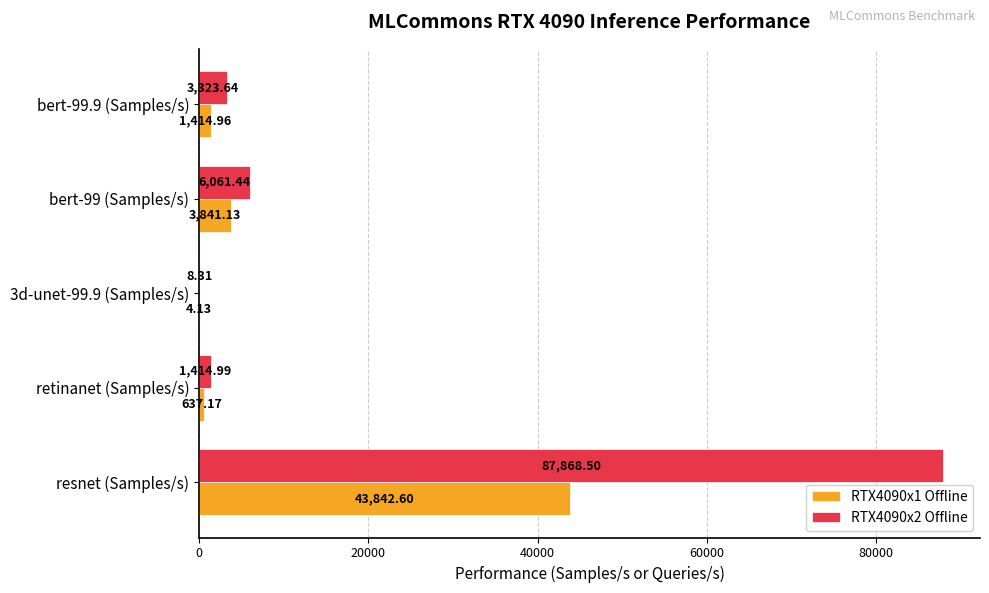

Which series has the largest total across all categories?

RTX4090x2 Offline